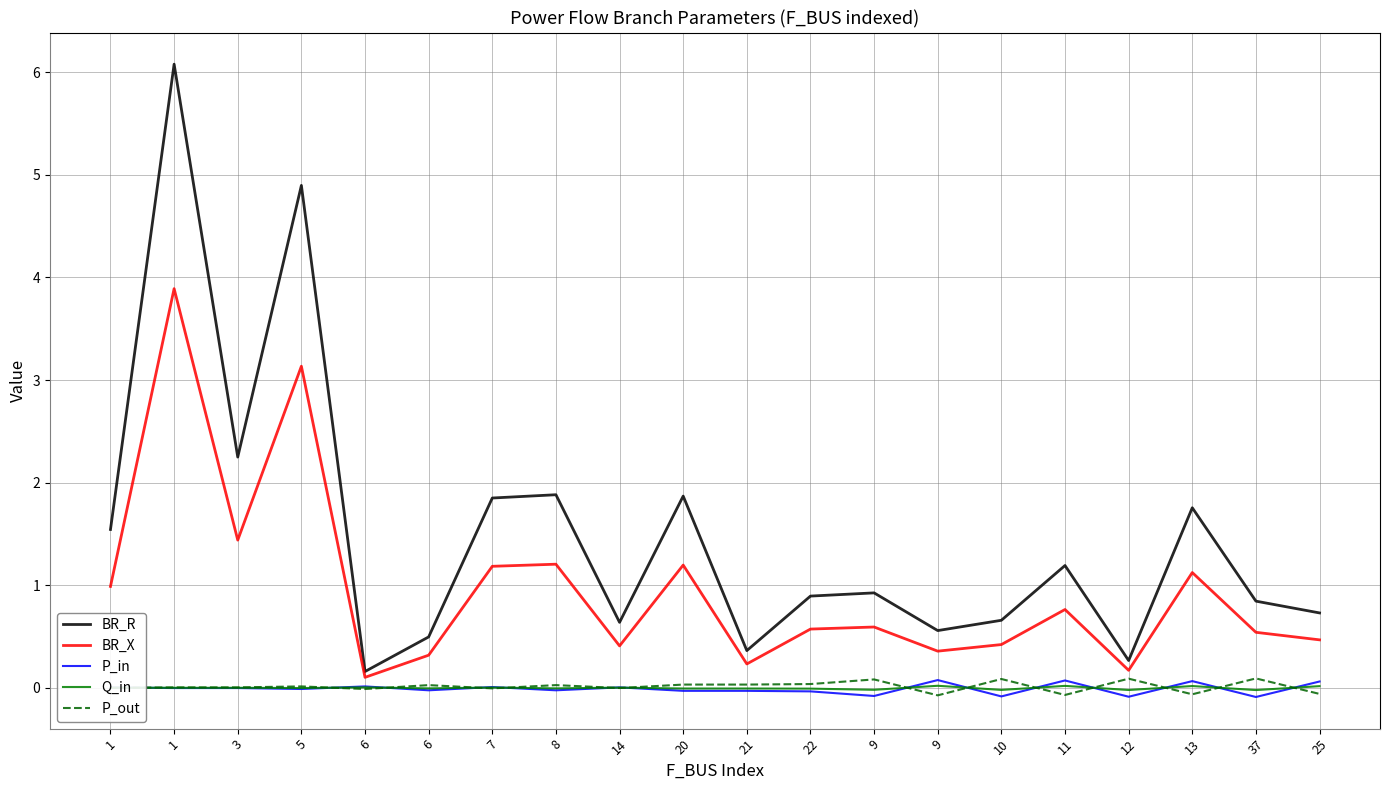

Rank the series at 21 from highest to lowest value.

BR_R, BR_X, P_out, Q_in, P_in